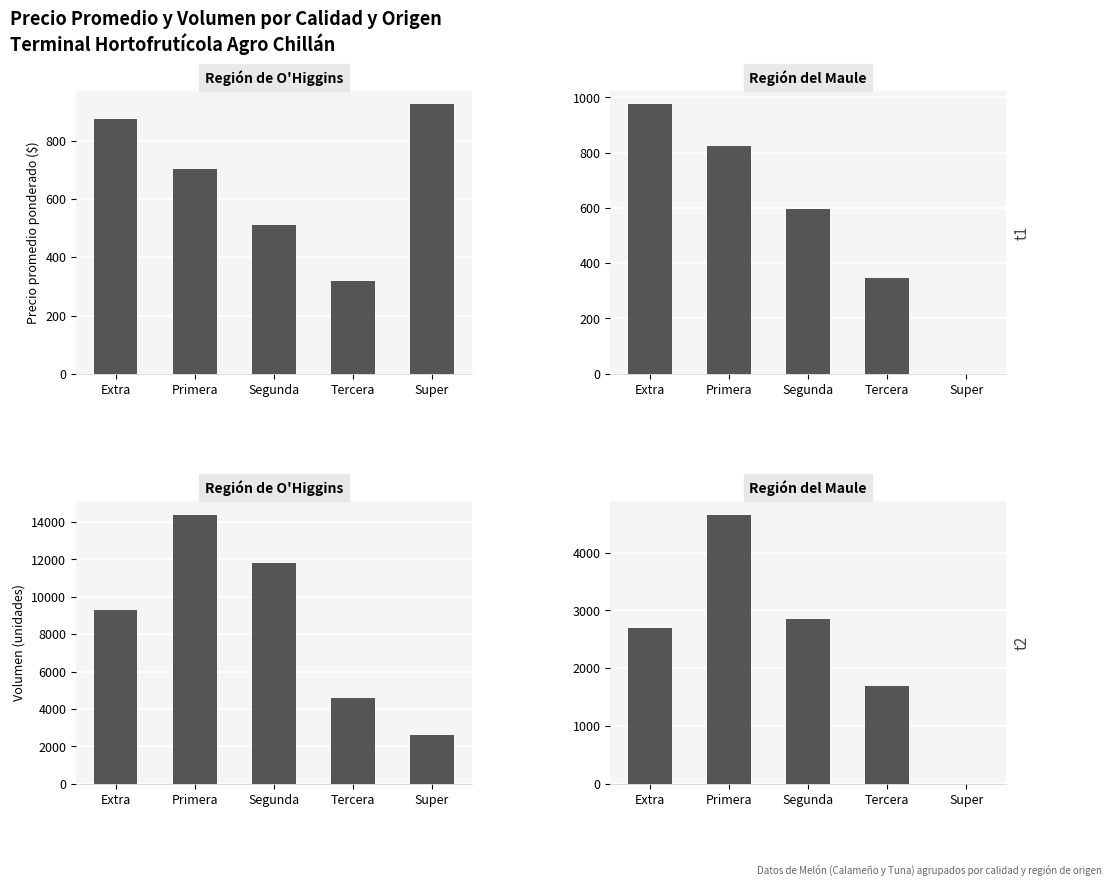

The Volumen O'Higgins series shows 7293 at Tercera. True or false?

False